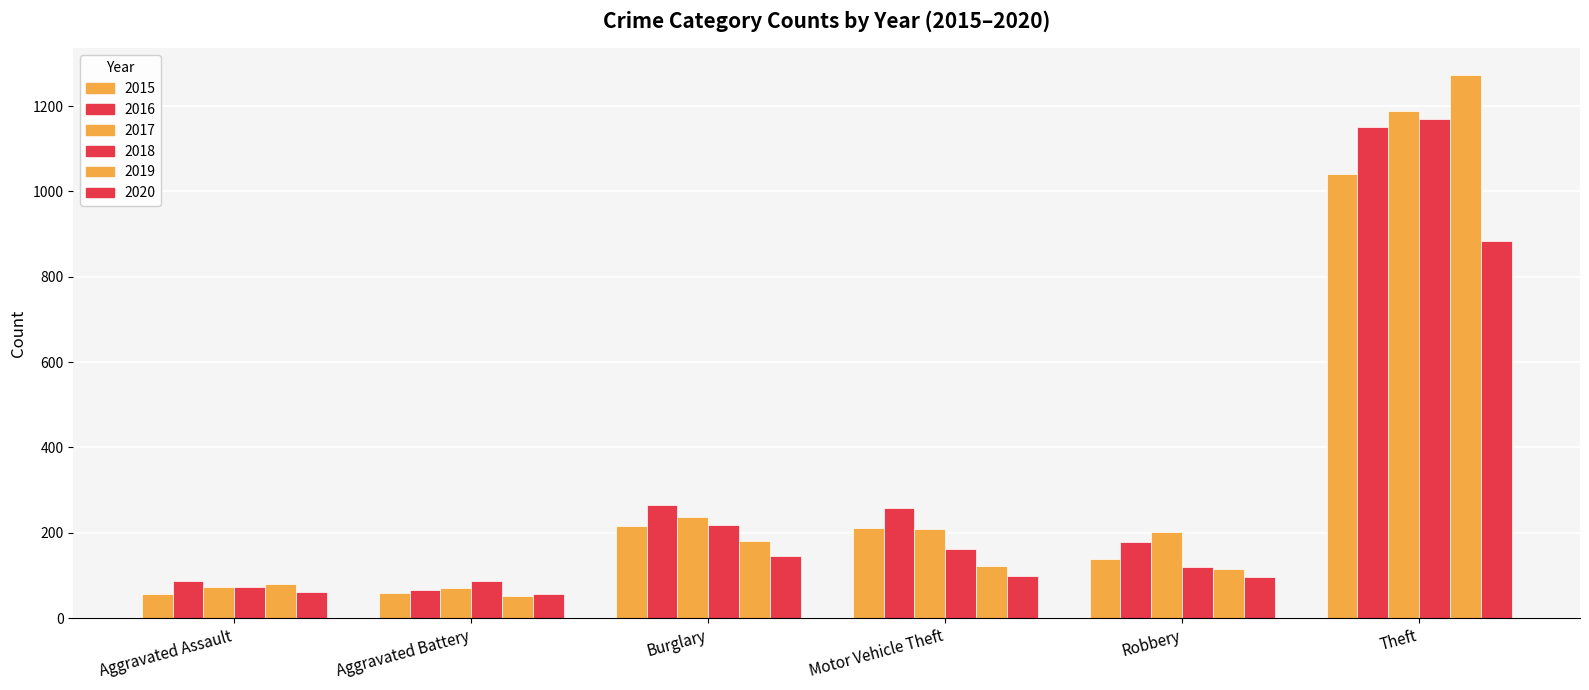

Count the number of data series in this chart.

6